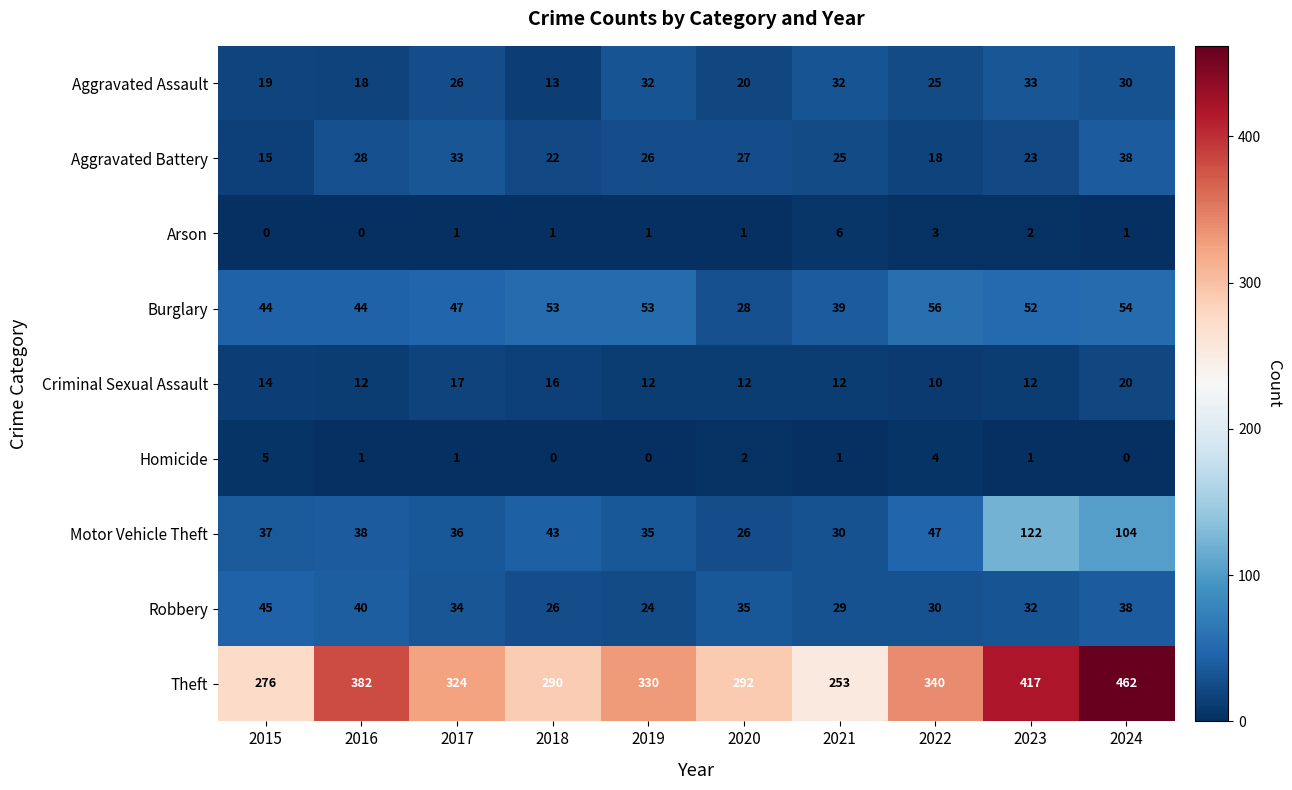

The Criminal Sexual Assault series shows 7 at 2016. True or false?

False